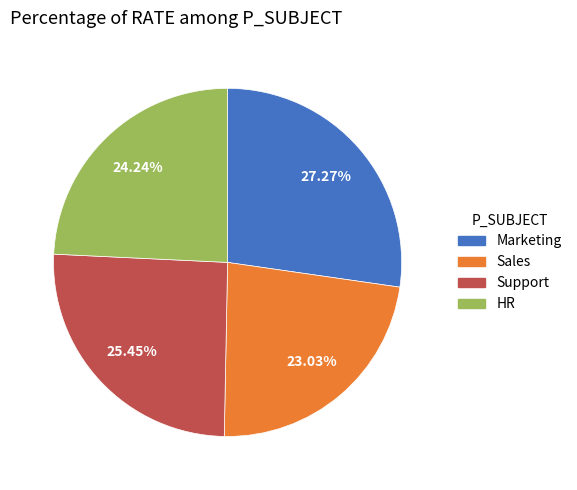

What percentage is the Marketing slice, to the nearest percent?

27%